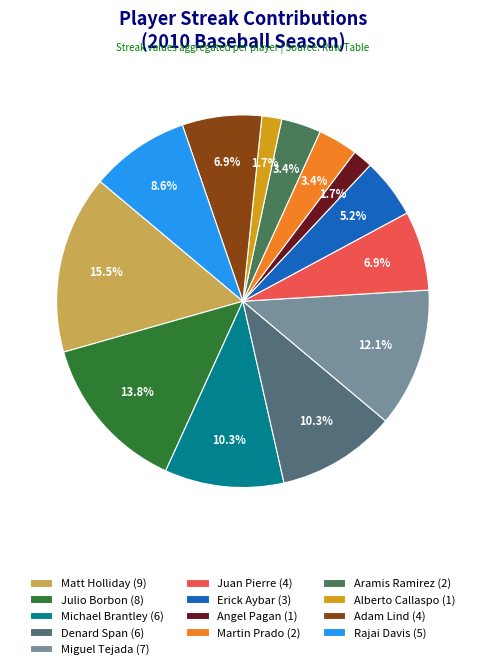

What is the change in value from Denard Span to Rajai Davis?

-1